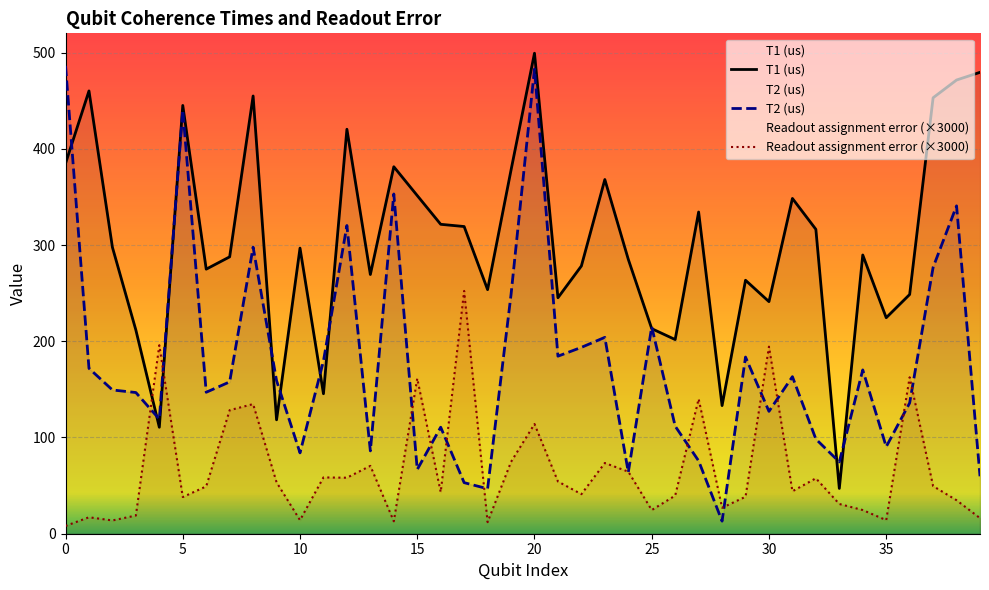

Between 12 and 36, which is larger?

12